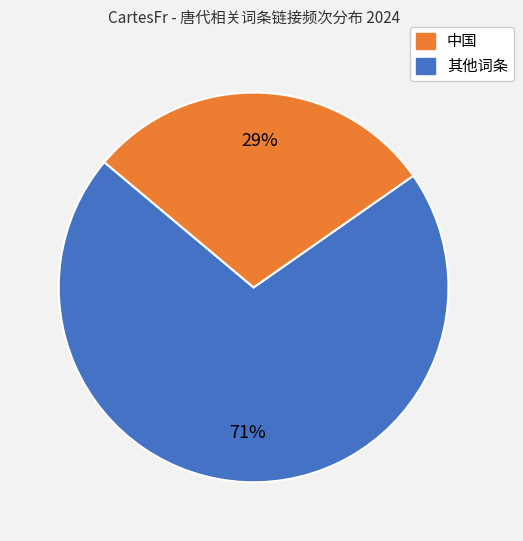

Is there a majority slice in this chart?

Yes